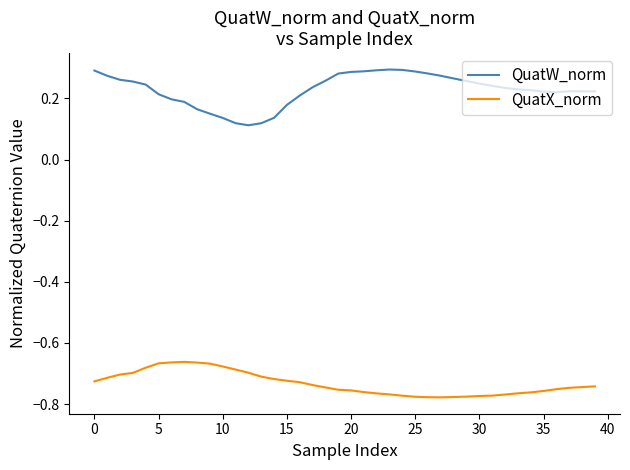

True or false: QuatW_norm and QuatX_norm cross at least once.

False